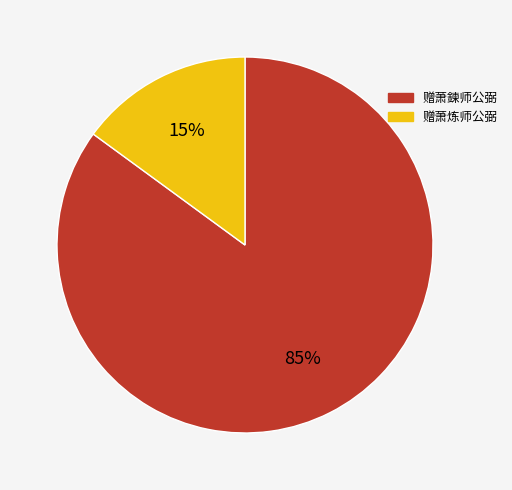

Is there any slice that represents more than half of the pie?

Yes